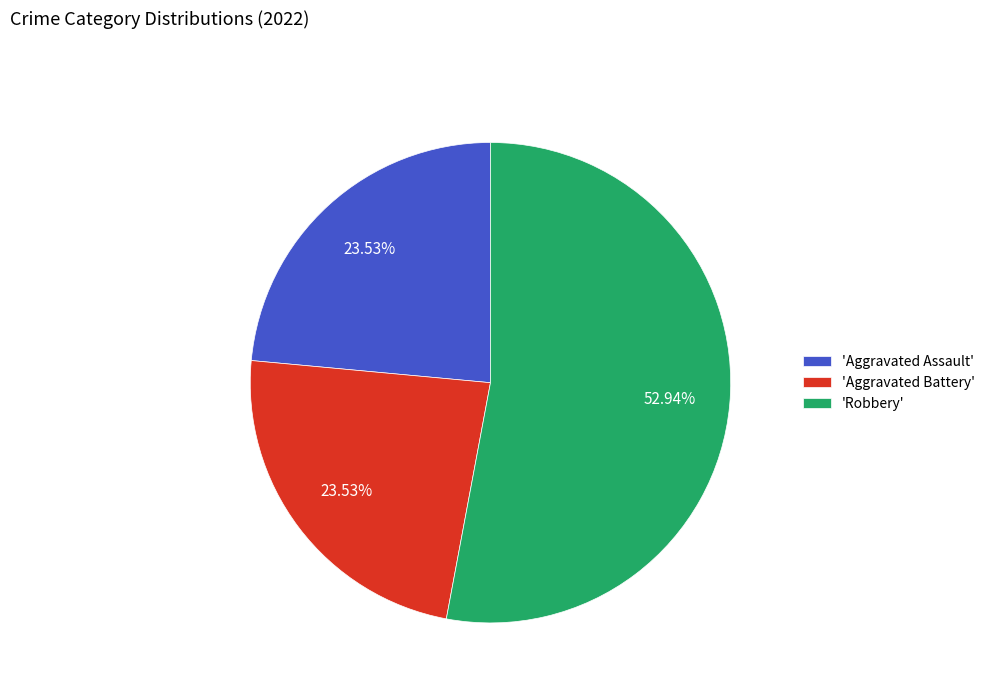

Which category accounts for the majority?

'Robbery'